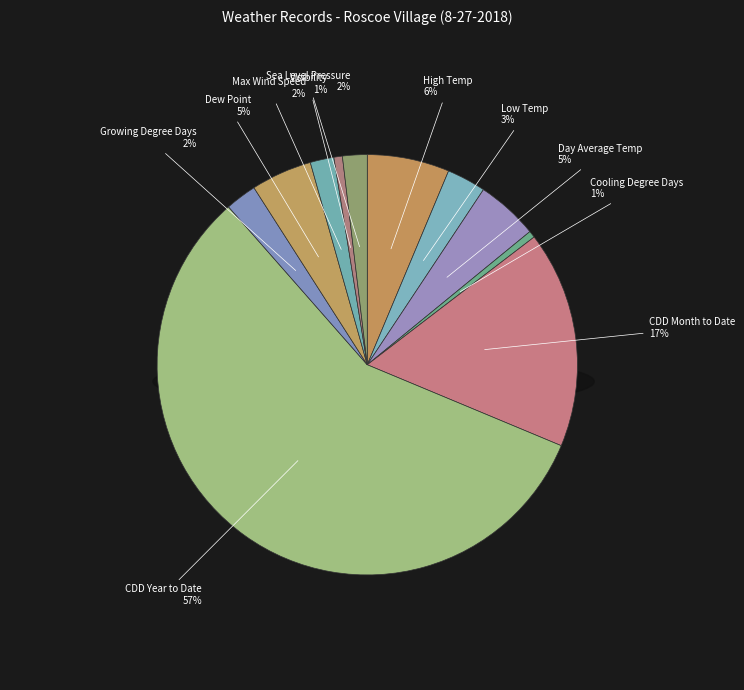

How many slices are in this pie chart?

11